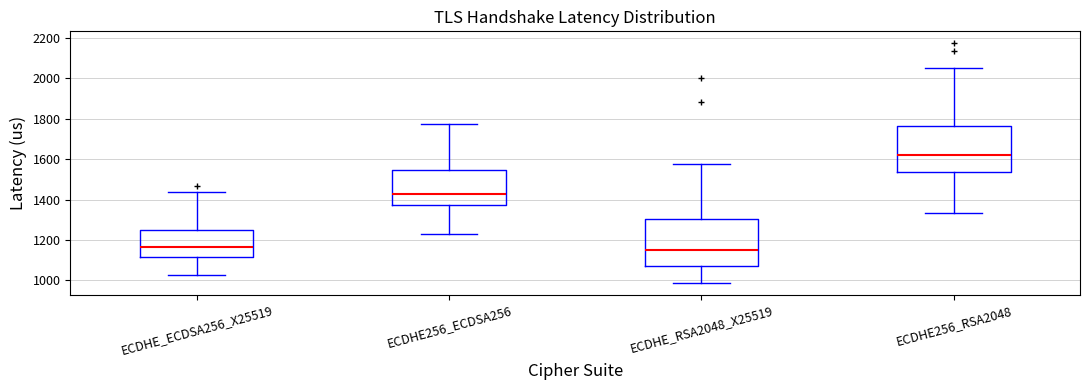

Reading left to right, transcribe this box plot: for each box, give where its median line is, the range the box spans, and where its two whiskers end, as read against the y-axis. The values are not printed on the chart, so give them approximately, as read against the axis.

ECDHE_ECDSA256_X25519: median 1160, box 1120 to 1240, whiskers 1020 to 1440
ECDHE256_ECDSA256: median 1420, box 1380 to 1540, whiskers 1220 to 1780
ECDHE_RSA2048_X25519: median 1160, box 1080 to 1300, whiskers 980 to 1580
ECDHE256_RSA2048: median 1620, box 1540 to 1760, whiskers 1340 to 2060